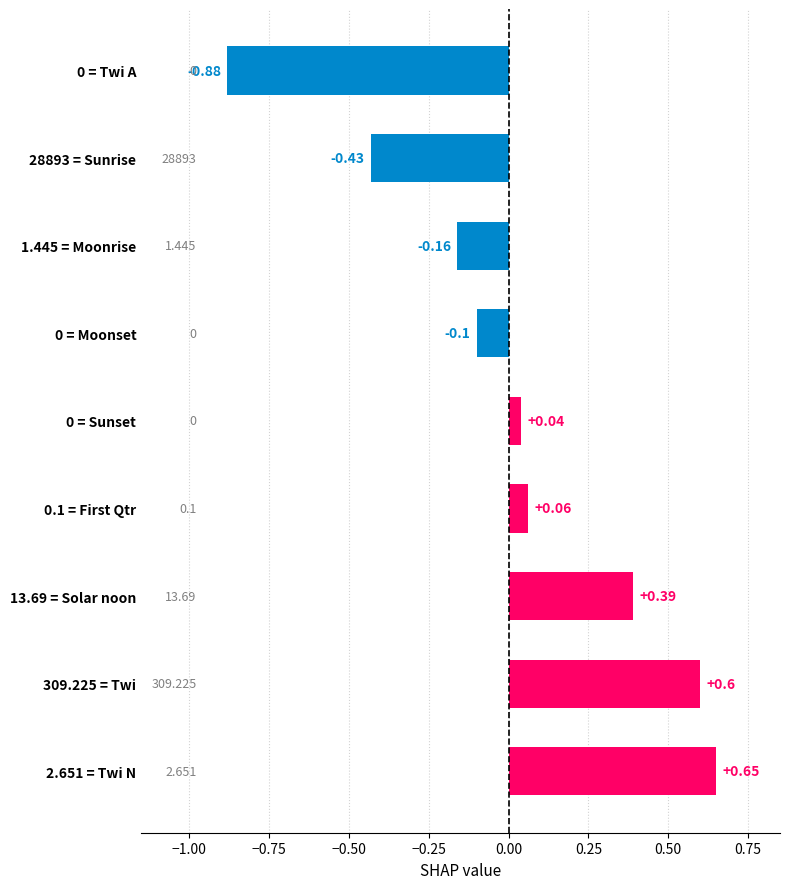

How many data points does each series have?

9